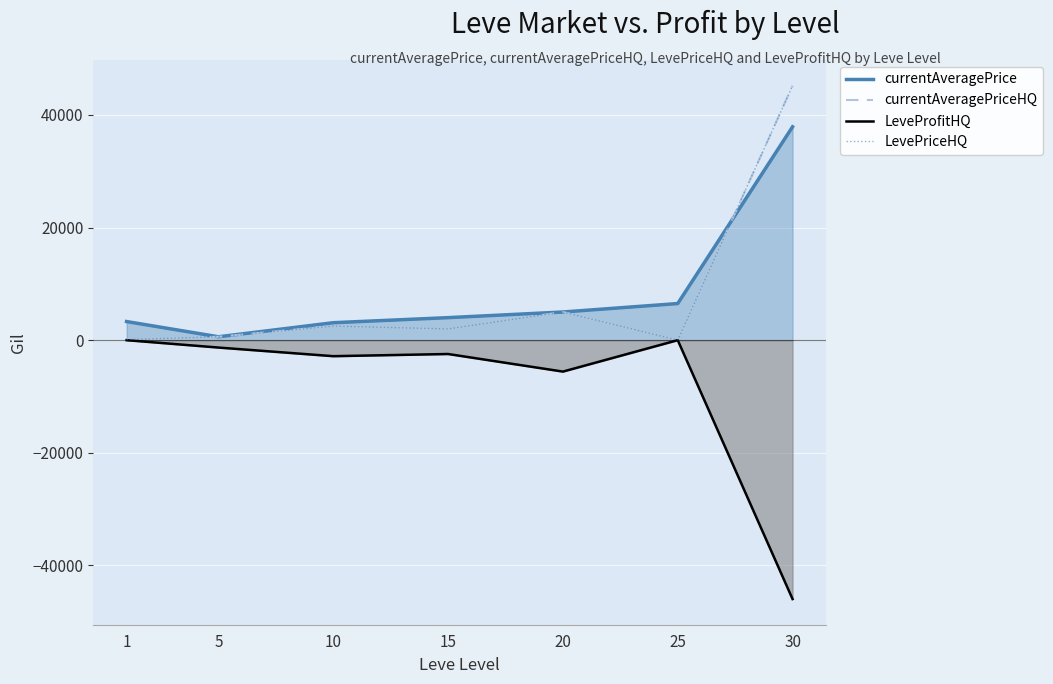

How many interior local valleys does the LevePriceHQ series have?

2